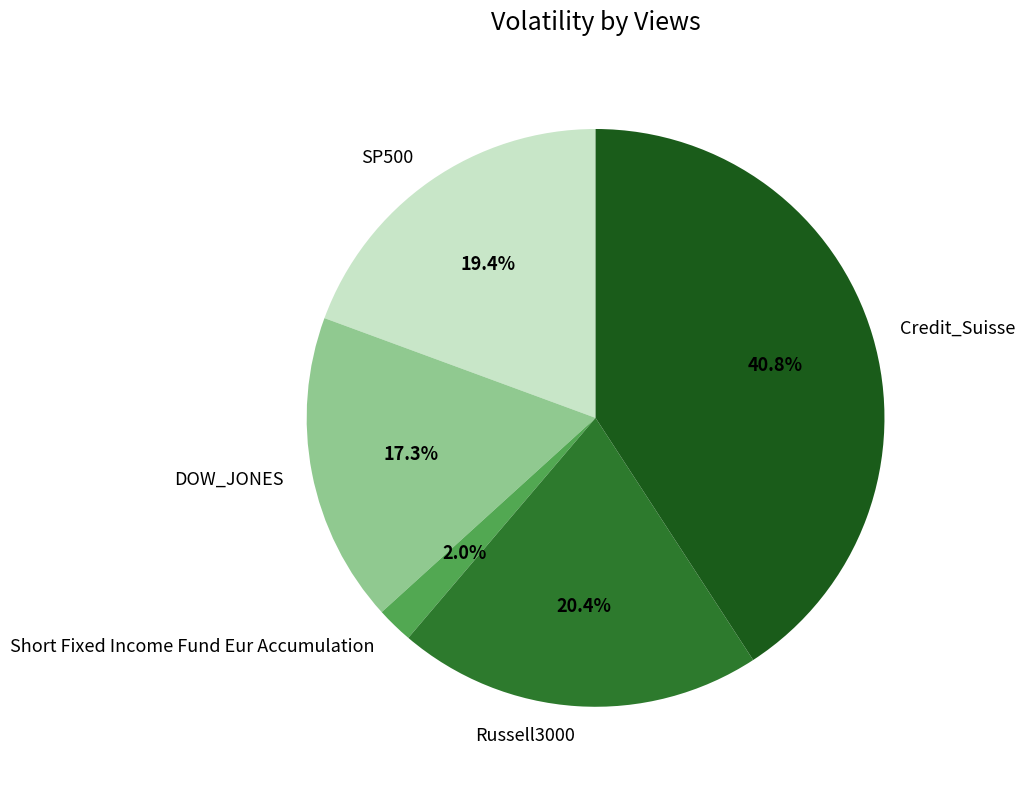

True or false: Credit_Suisse accounts for 31% of the total.

False